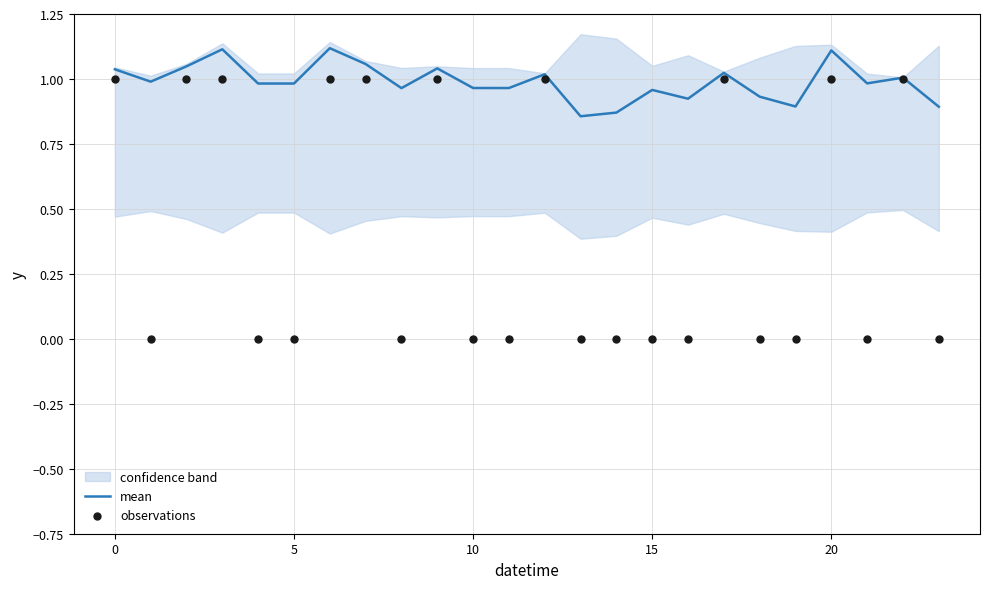

At how many categories does at least one series exceed 1?

10